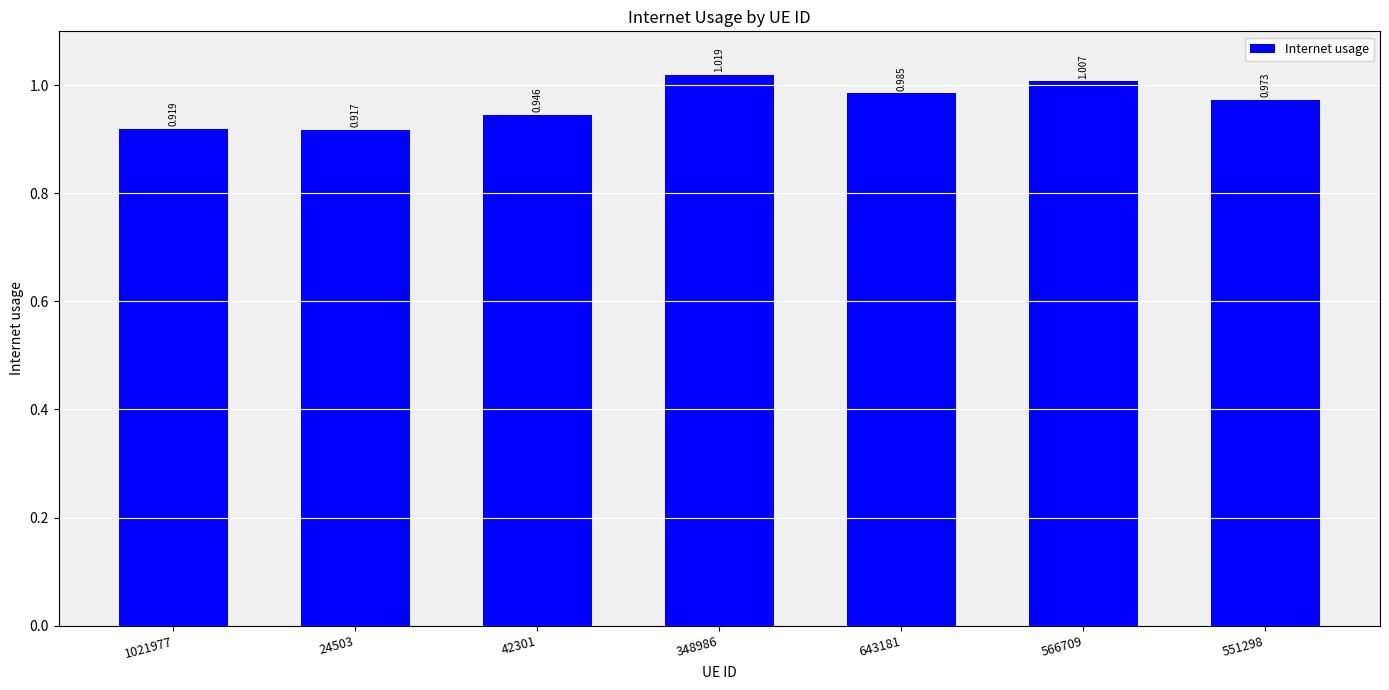

What is the value of the 1st bar from the left?

0.9